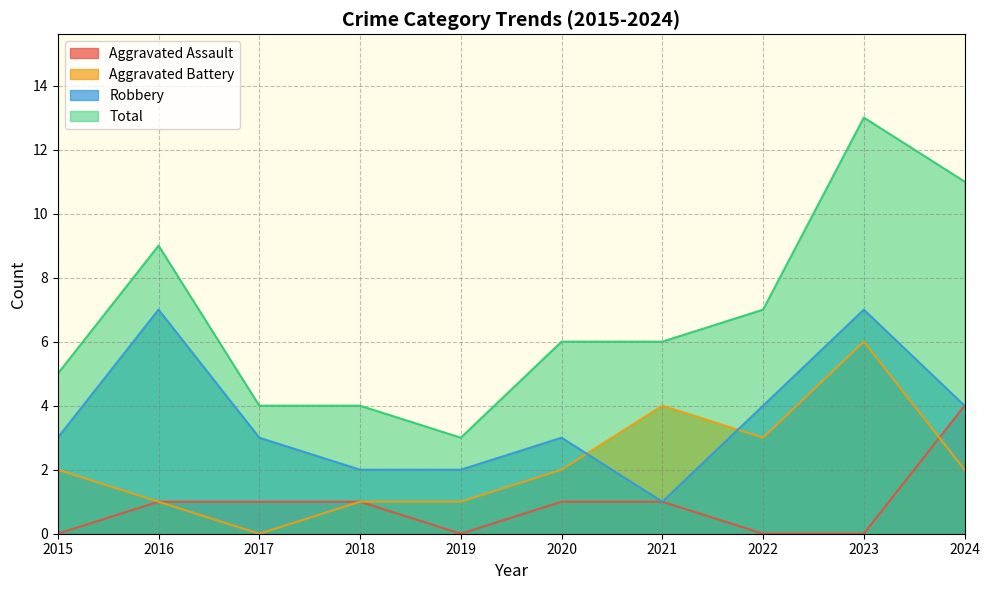

List the series in order of their peak value, highest first.

Total, Robbery, Aggravated Battery, Aggravated Assault